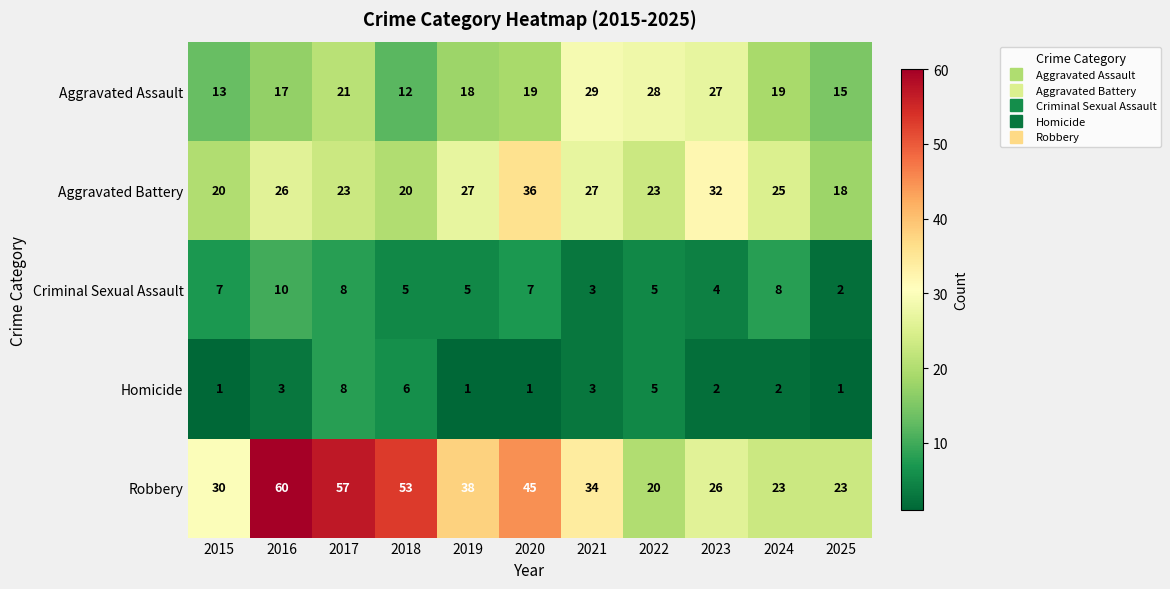

What is the greatest value displayed?

60